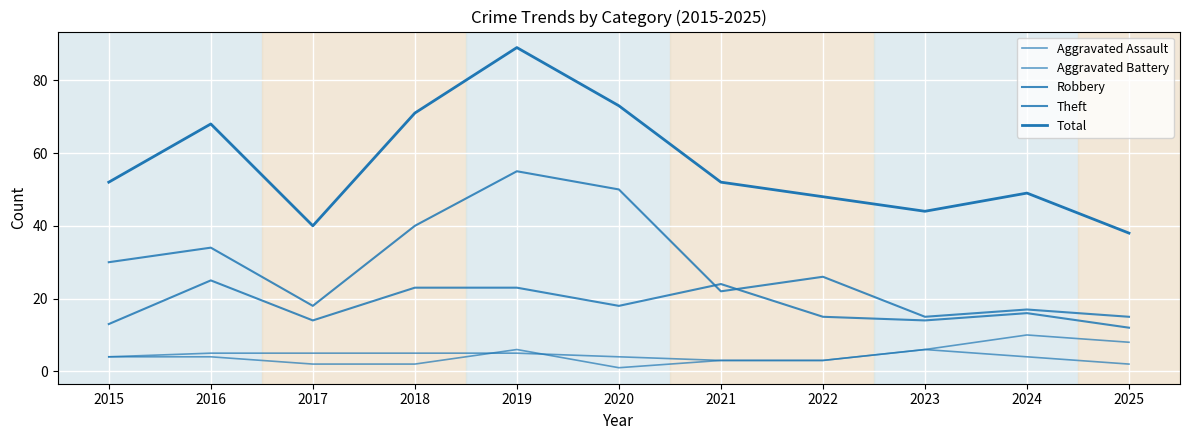

Is this an area chart (filled region under the line)?

No